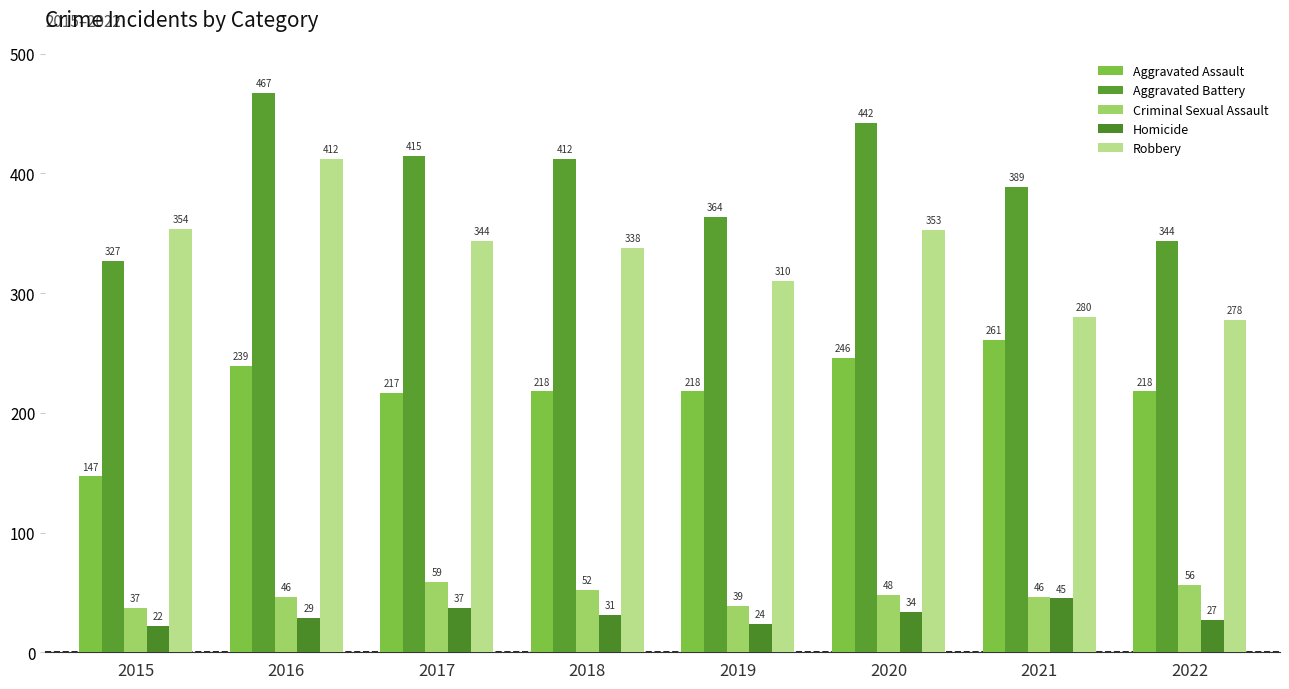

How many data points does each series have?

8